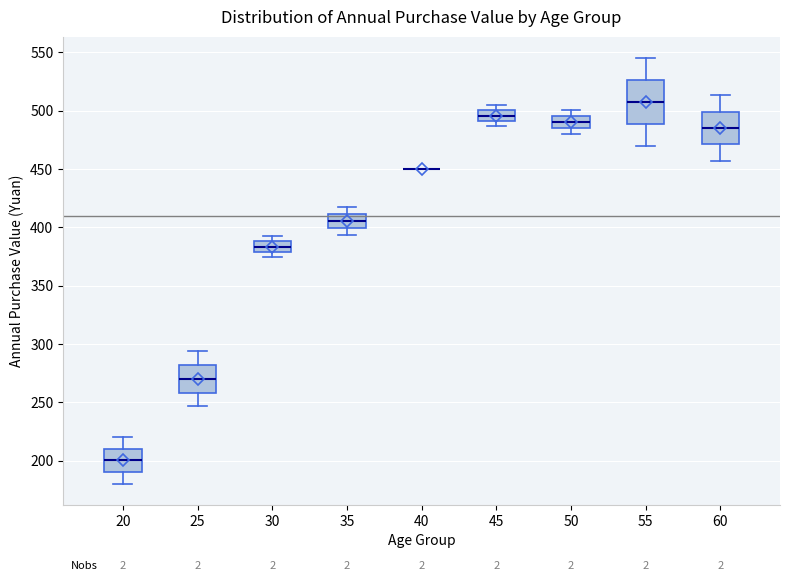

Reading left to right, transcribe this box plot: for each box, give where its median line is, the range the box spans, and where its two whiskers end, as read against the y-axis. The values are not printed on the chart, so give them approximately, as read against the axis.

20: median 200, box 190 to 210, whiskers 180 to 220
25: median 270, box 260 to 280, whiskers 245 to 295
30: median 385, box 380 to 390, whiskers 375 to 390 (just above the box's upper edge)
35: median 405, box 400 to 410, whiskers 395 to 415
40: box collapsed to a line at 450, whiskers 450 to 450
45: median 495, box 490 to 500, whiskers 485 to 505
50: median 490, box 485 to 495, whiskers 480 to 500
55: median 505, box 490 to 525, whiskers 470 to 545
60: median 485, box 470 to 500, whiskers 455 to 515